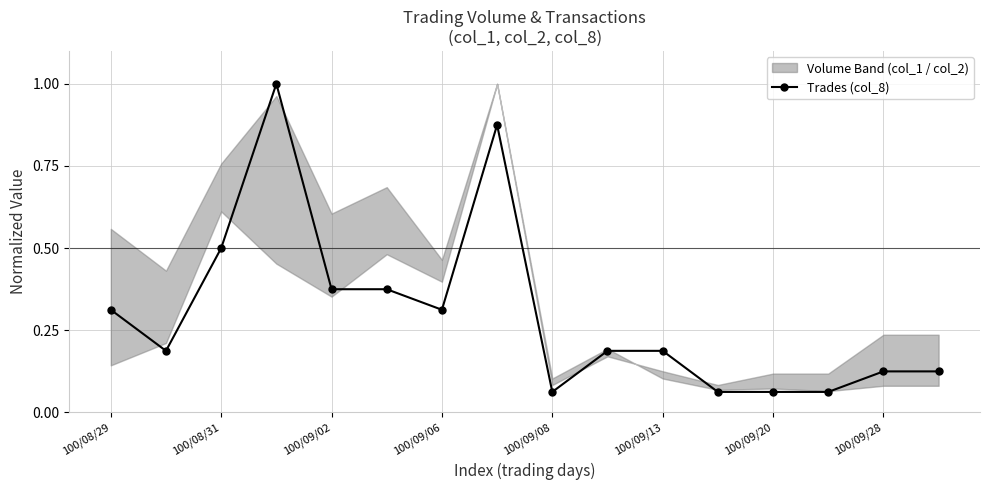

Reading left to right, list all the values displayed in this chart.

0.3	0.2	0.5	1.0	0.4	0.4	0.3	0.9	0.1	0.2	0.2	0.1	0.1	0.1	0.1	0.1